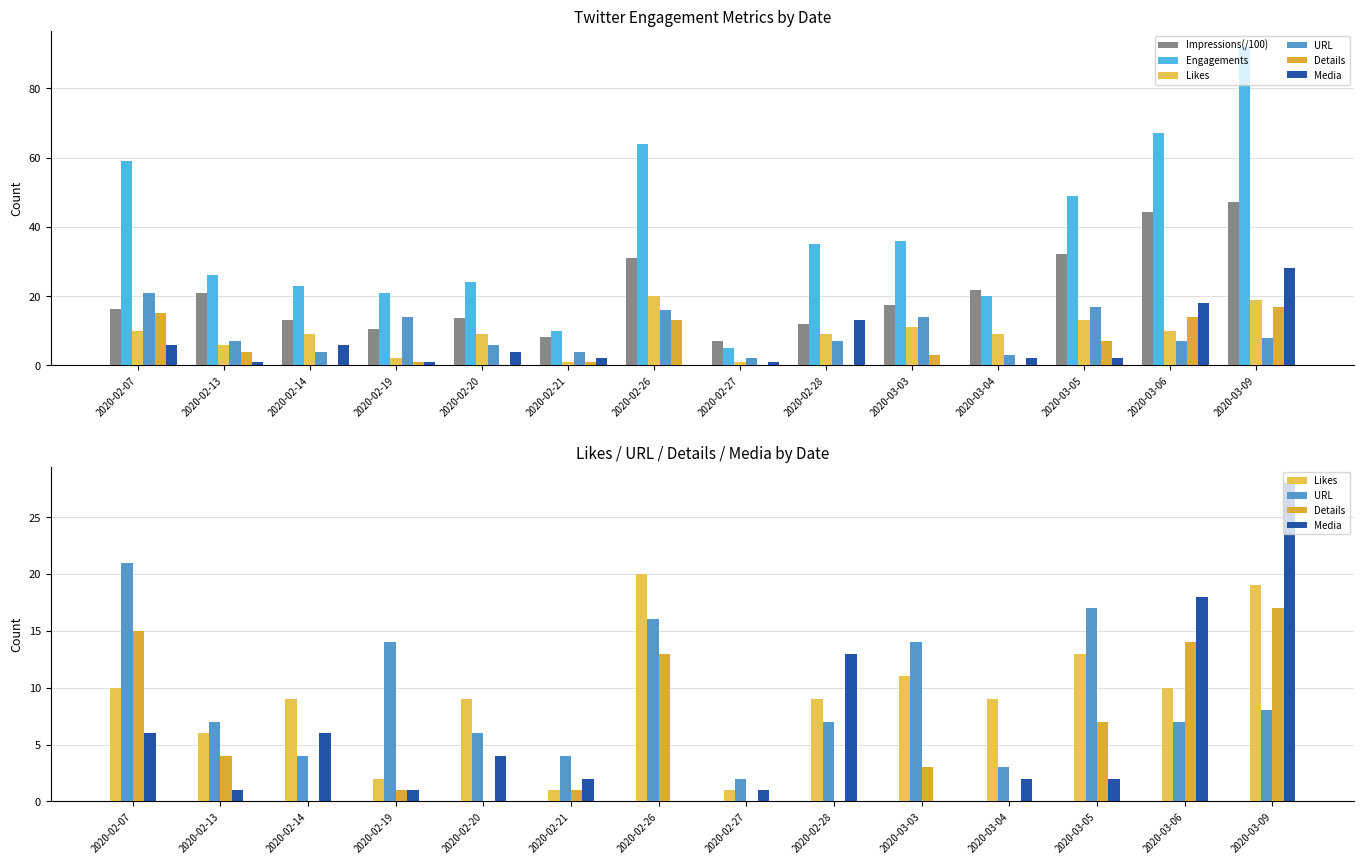

At which category is the sum across all series the highest?

2020-03-09